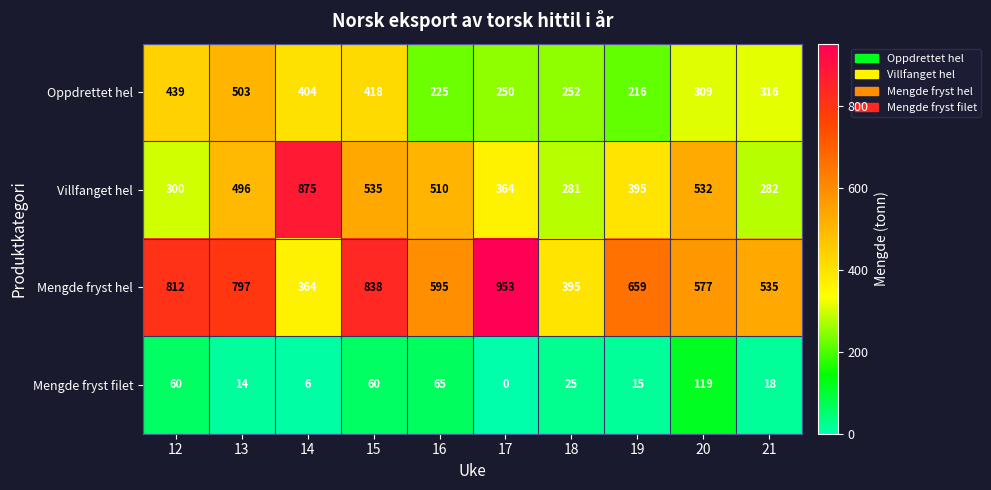

Read the Villfanget hel value at 19, to the nearest 50.

400